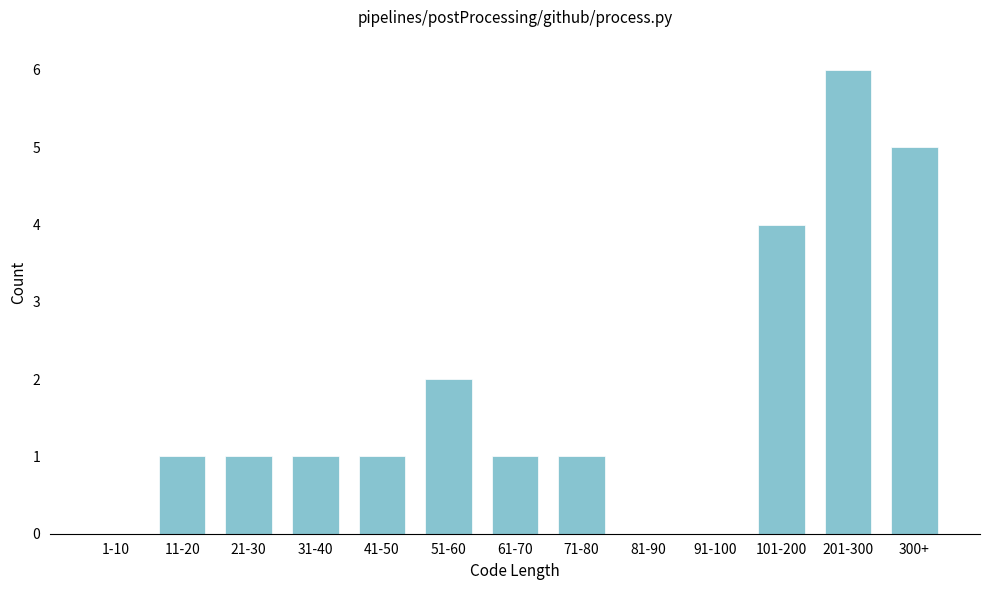

Reading left to right, what are all the values shown in this chart?

1-10=0	11-20=1	21-30=1	31-40=1	41-50=1	51-60=2	61-70=1	71-80=1	81-90=0	91-100=0	101-200=4	201-300=6	300+=5